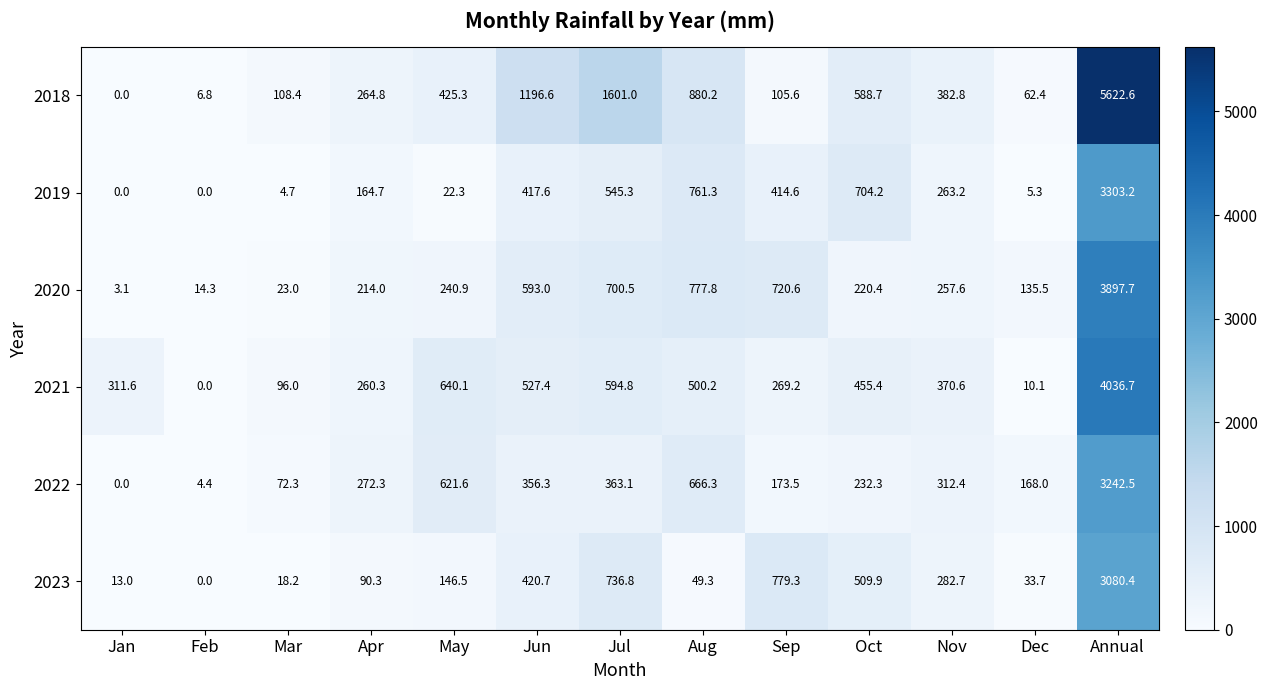

What is the maximum value shown in the chart?

5622.6